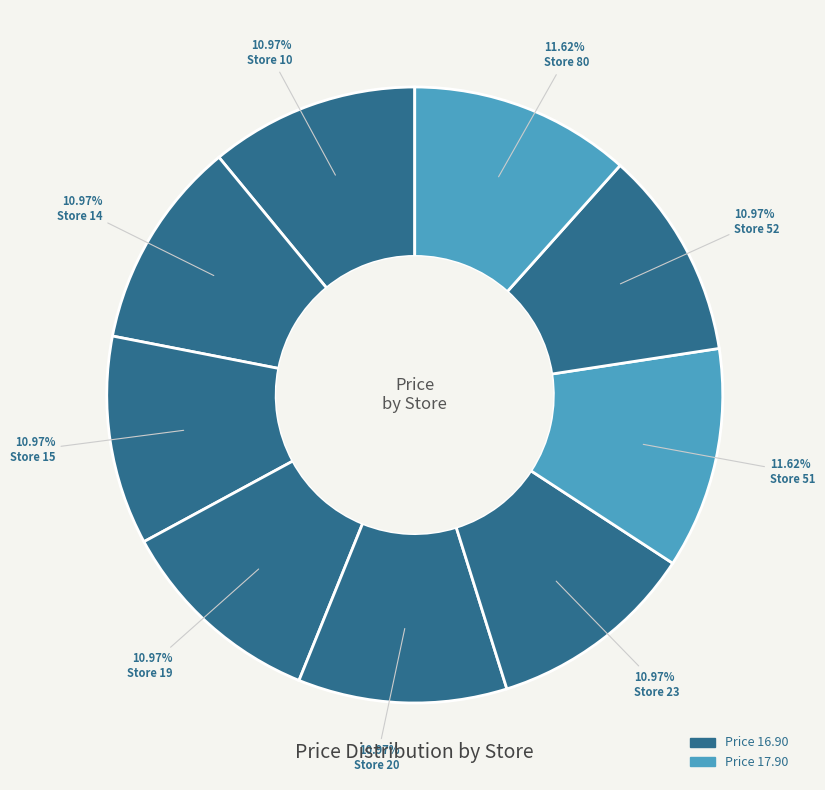

Does any single category account for the majority?

No